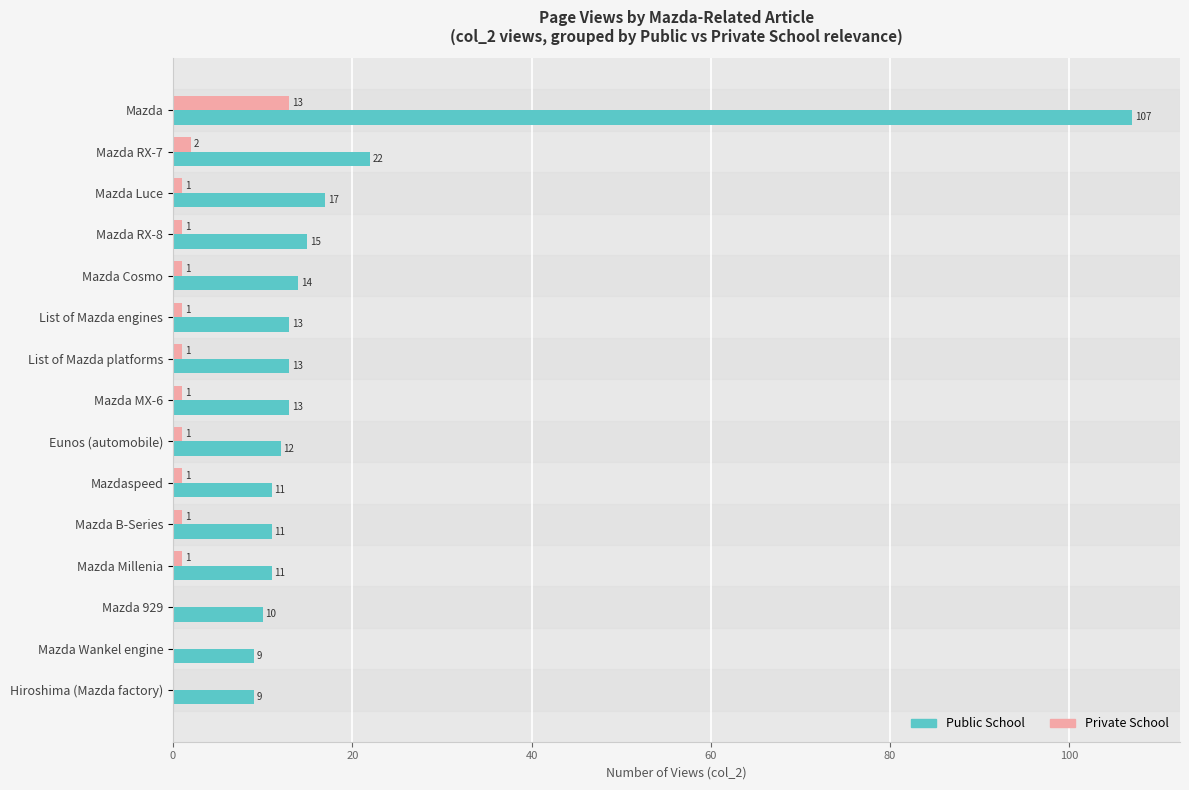

At which label is Public School closest to 58?

Mazda RX-7